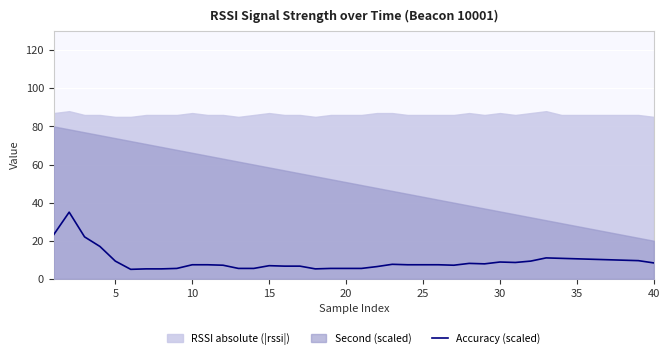

True or false: Accuracy (scaled) has a value of 14.2 at 40.

False